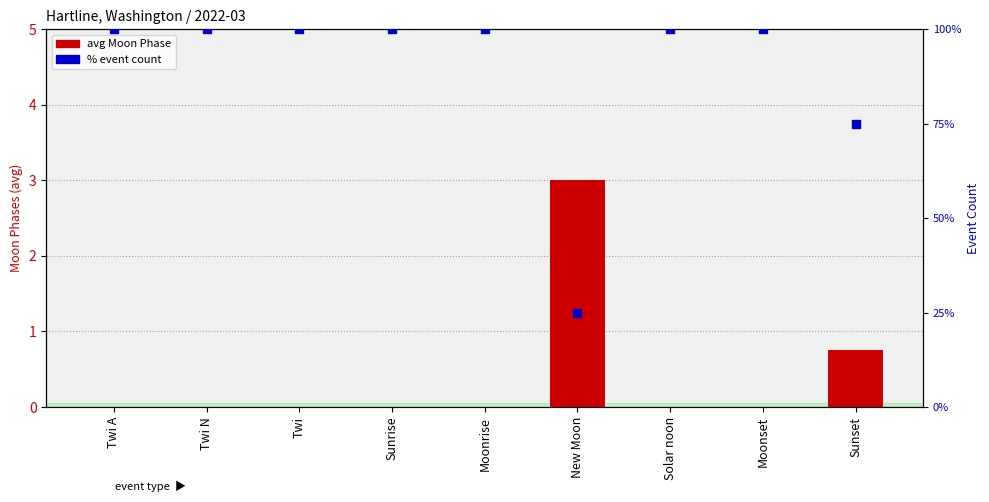

What are all the series names shown in the legend?

avg Moon Phase, % event count